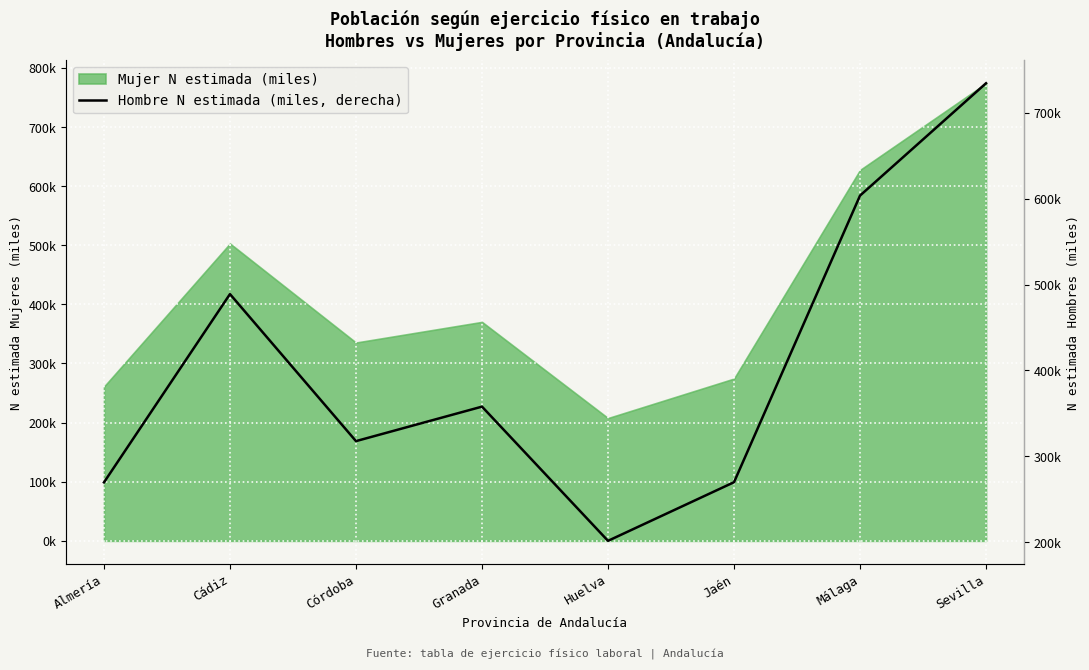

What is the change in value from Almería to Huelva?

-68.1